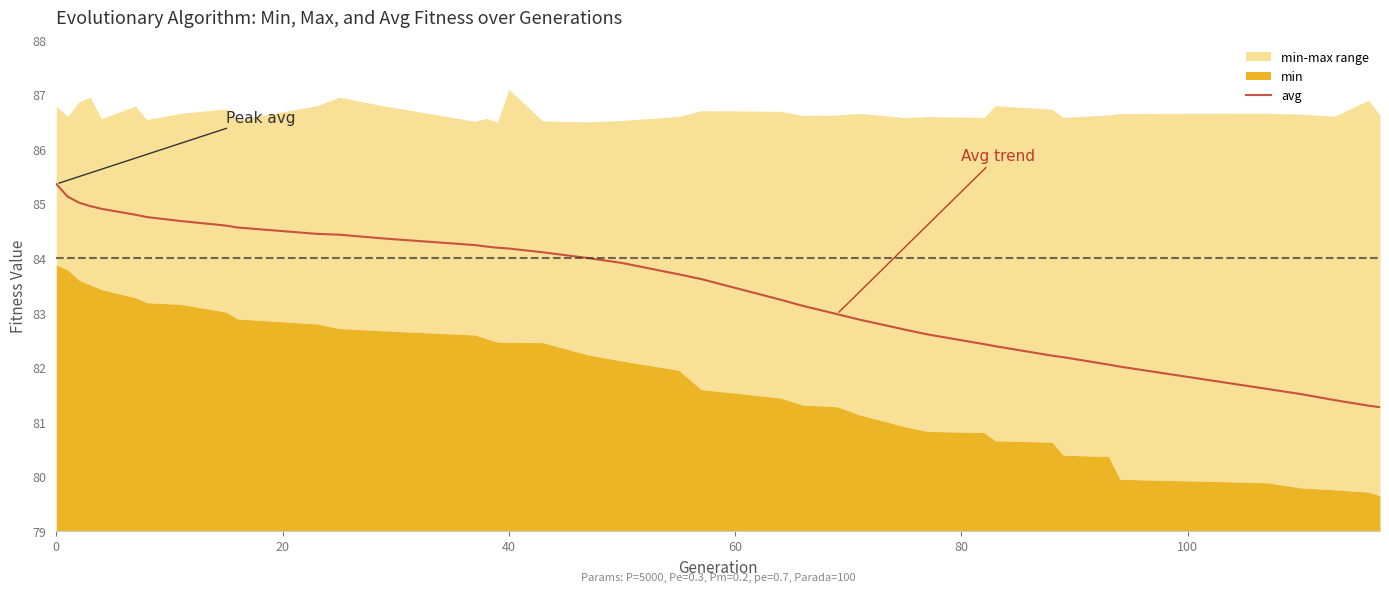

What is the highest value of the avg series?

85.4